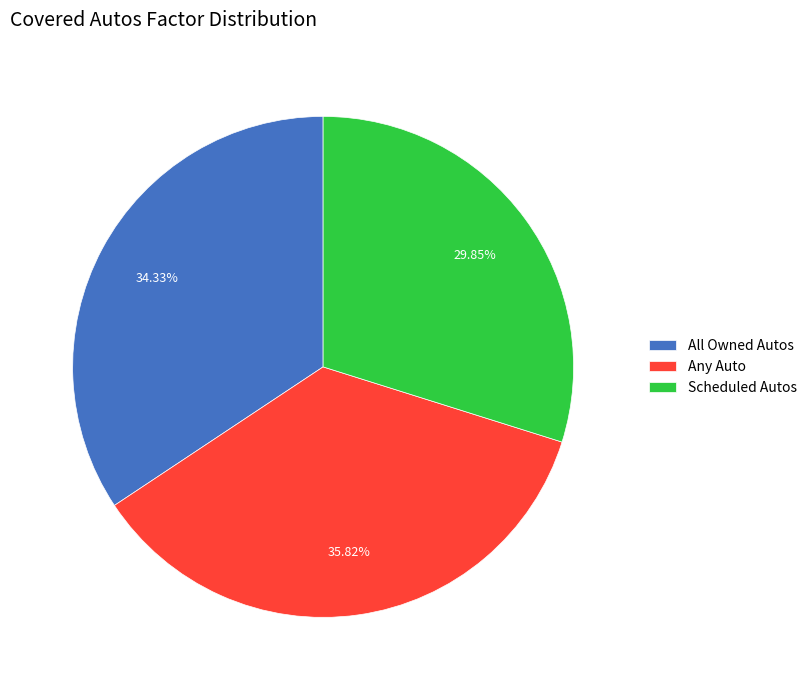

Approximately how many times larger is the value at Any Auto compared to Scheduled Autos?

1.2